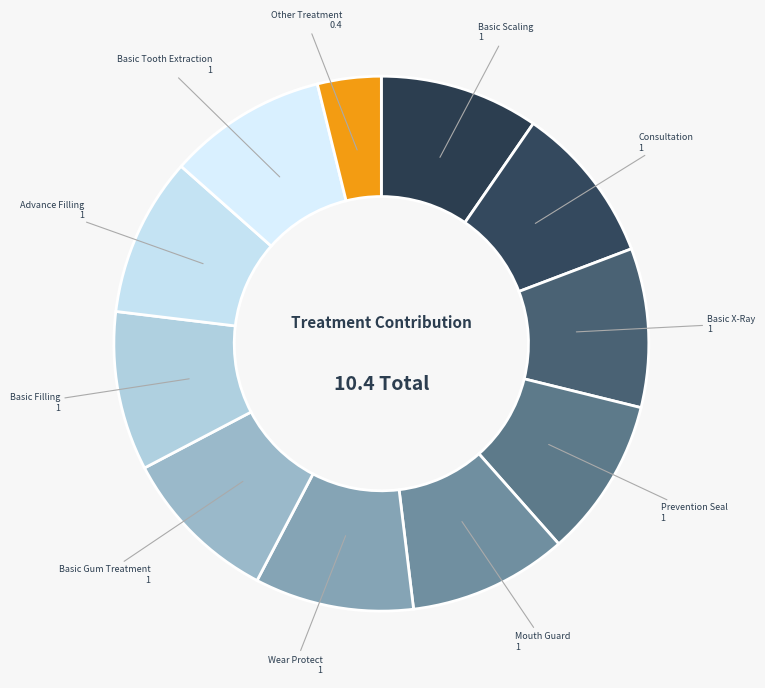

How many segments does this pie chart have?

11